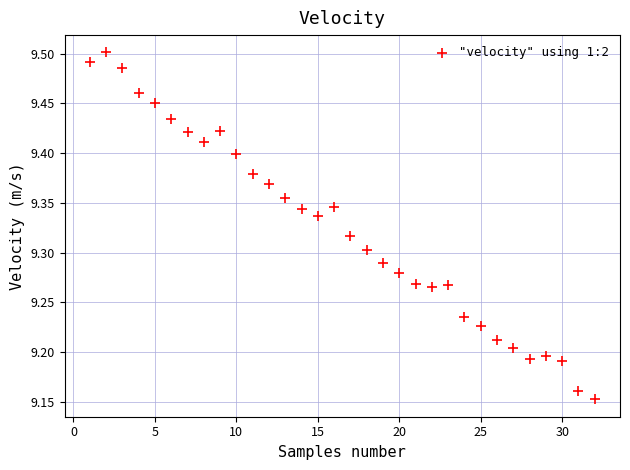

What is the range of X values (max minus min)?

31.0